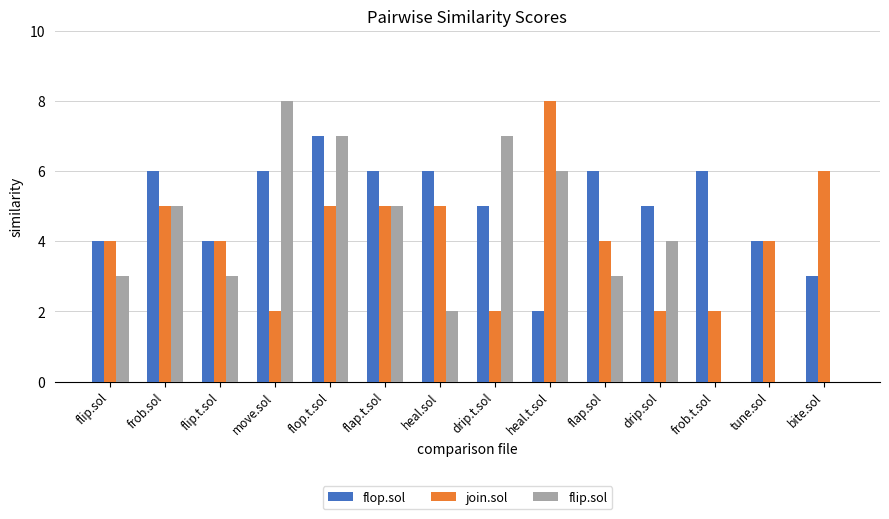

What value does the join.sol series have at frob.sol?

5